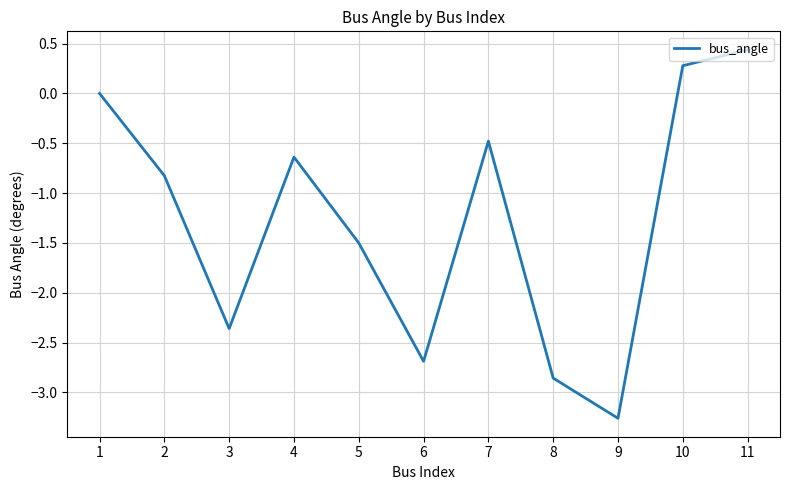

What value does the data have at 6?

-2.7